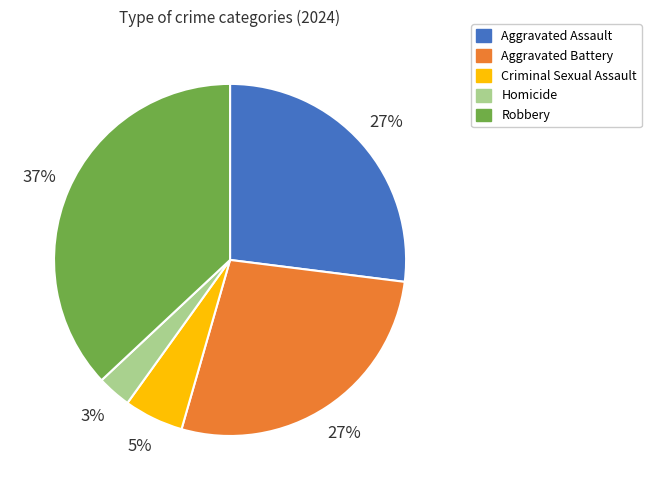

To the nearest percent, what is the combined percentage of Robbery and Criminal Sexual Assault?

42%